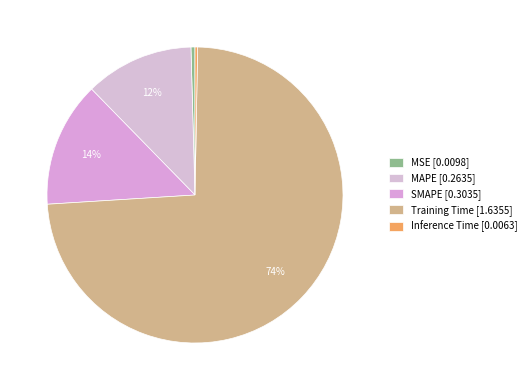

To the nearest percent, what is the average slice percentage?

20%